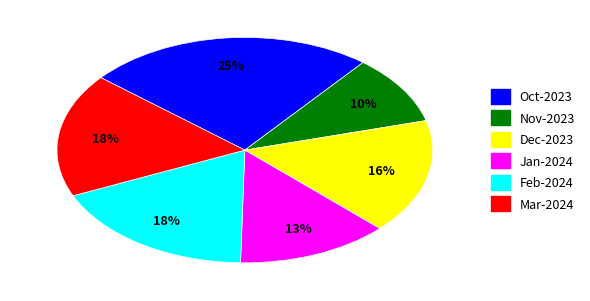

Which category has the smallest portion of the pie?

Nov-2023